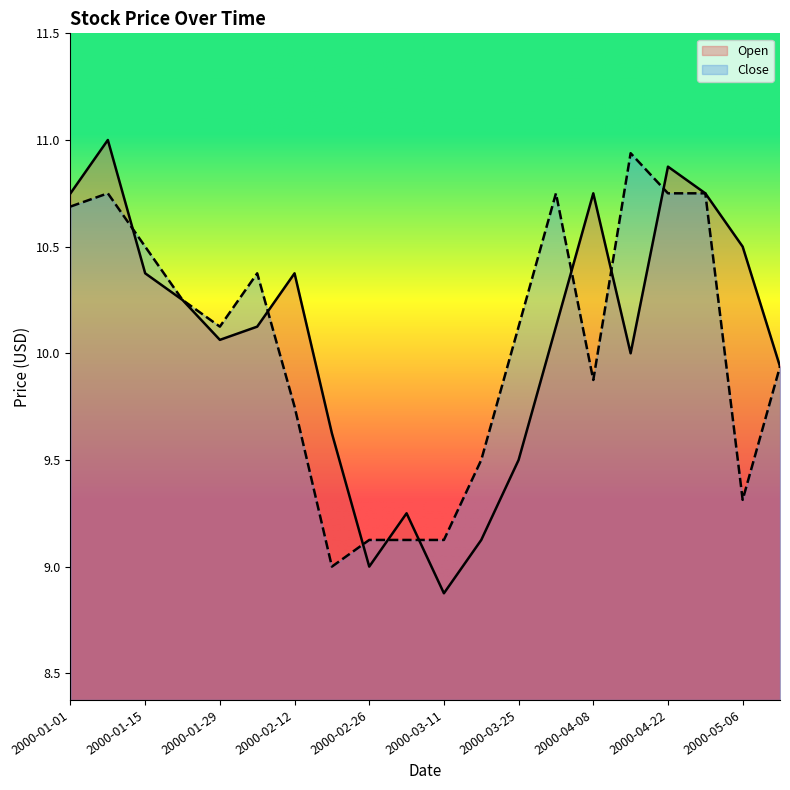

Reading left to right, what are all the values shown in this chart?

Open: 2000-01-01=10.8	2000-01-08=11.0	2000-01-15=10.4	2000-01-22=10.2	2000-01-29=10.1	2000-02-05=10.1	2000-02-12=10.4	2000-02-19=9.6	2000-02-26=9.0	2000-03-04=9.2	2000-03-11=8.9	2000-03-18=9.1	2000-03-25=9.5	2000-04-01=10.1	2000-04-08=10.8	2000-04-15=10.0	2000-04-22=10.9	2000-04-29=10.8	2000-05-06=10.5	2000-05-13=9.9
Close: 2000-01-01=10.7	2000-01-08=10.8	2000-01-15=10.5	2000-01-22=10.2	2000-01-29=10.1	2000-02-05=10.4	2000-02-12=9.8	2000-02-19=9.0	2000-02-26=9.1	2000-03-04=9.1	2000-03-11=9.1	2000-03-18=9.5	2000-03-25=10.1	2000-04-01=10.8	2000-04-08=9.9	2000-04-15=10.9	2000-04-22=10.8	2000-04-29=10.8	2000-05-06=9.3	2000-05-13=9.9